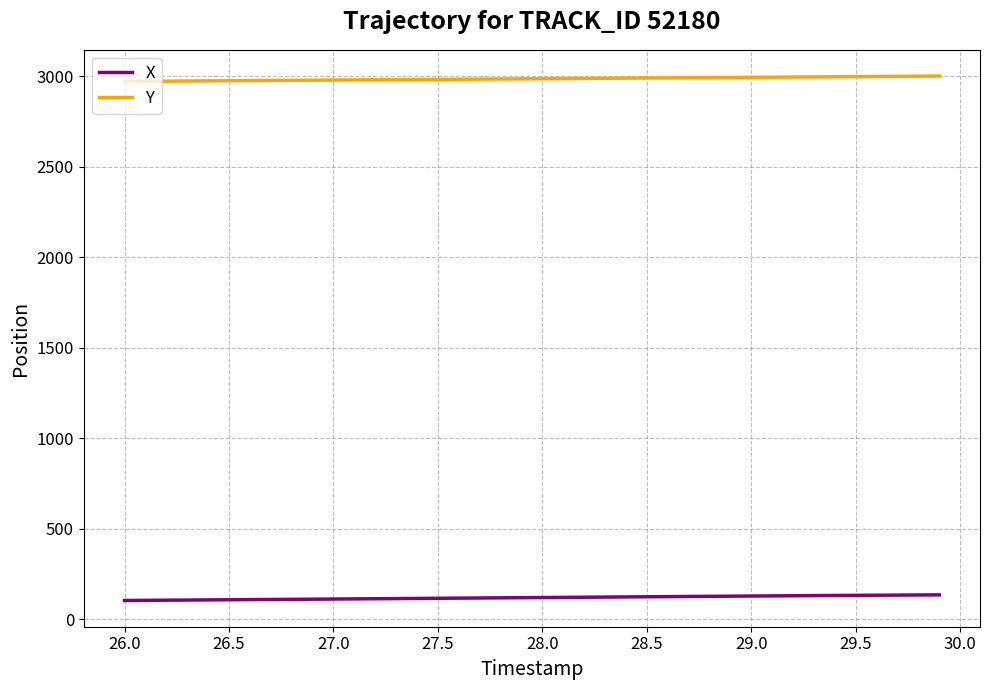

List the series in order of their peak value, highest first.

Y, X